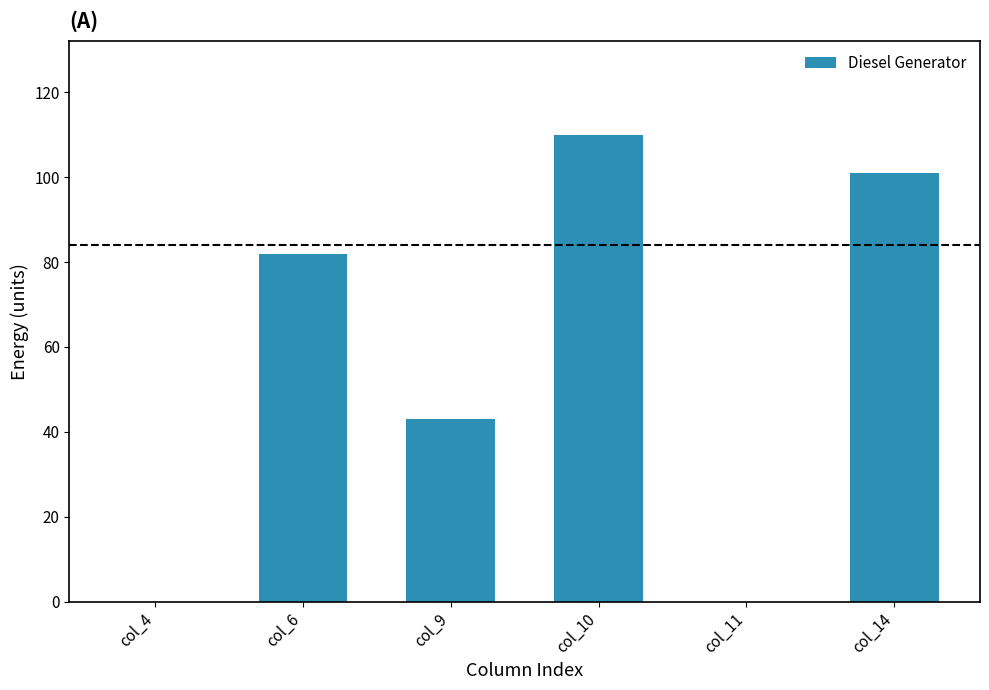

Where is the data nearest to the value 55?

col_9